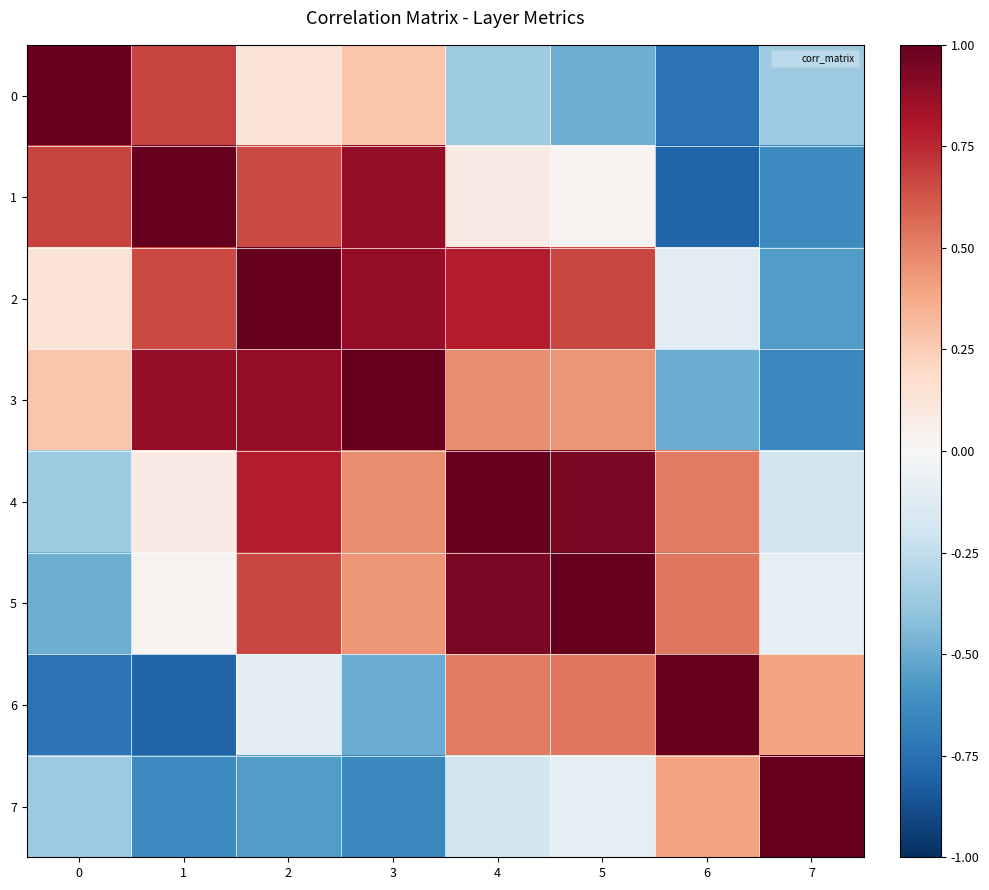

Which series changed the most between 4 and 6?

3